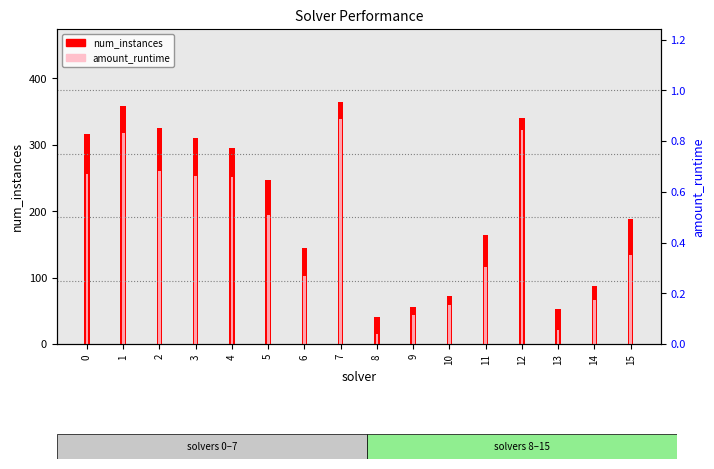

What is the average value of the amount_runtime series?

0.5